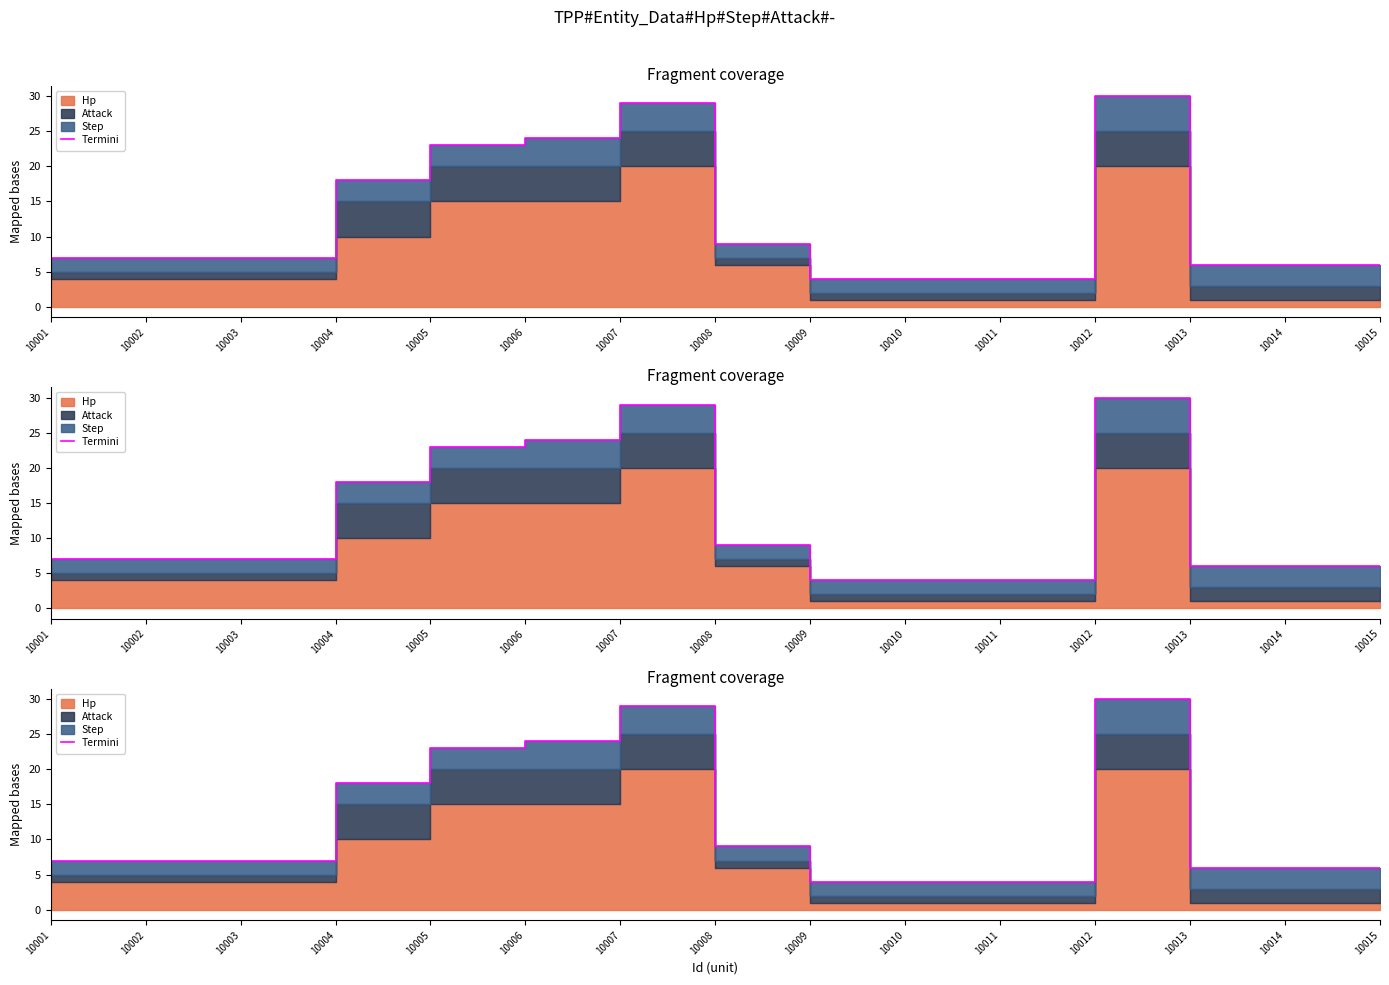

Where is the first local maximum?

10007